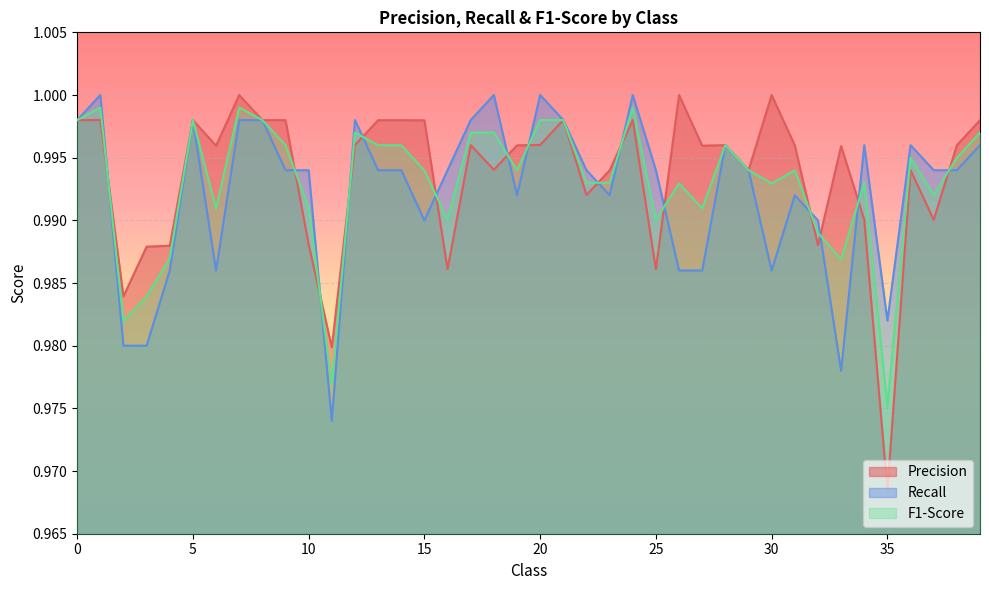

What is the value of the F1-Score point at the 3rd from the left?

1.0